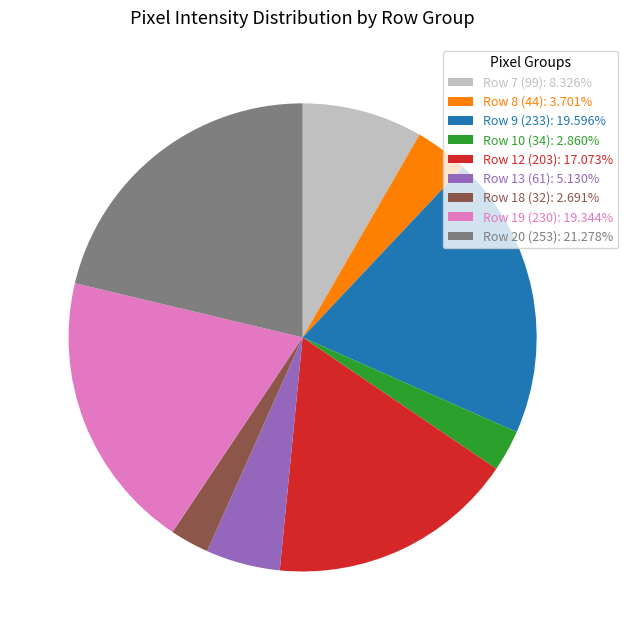

Approximately how many times larger is the value at Row 12 (203): 17.073% compared to Row 7 (99): 8.326%?

2.1